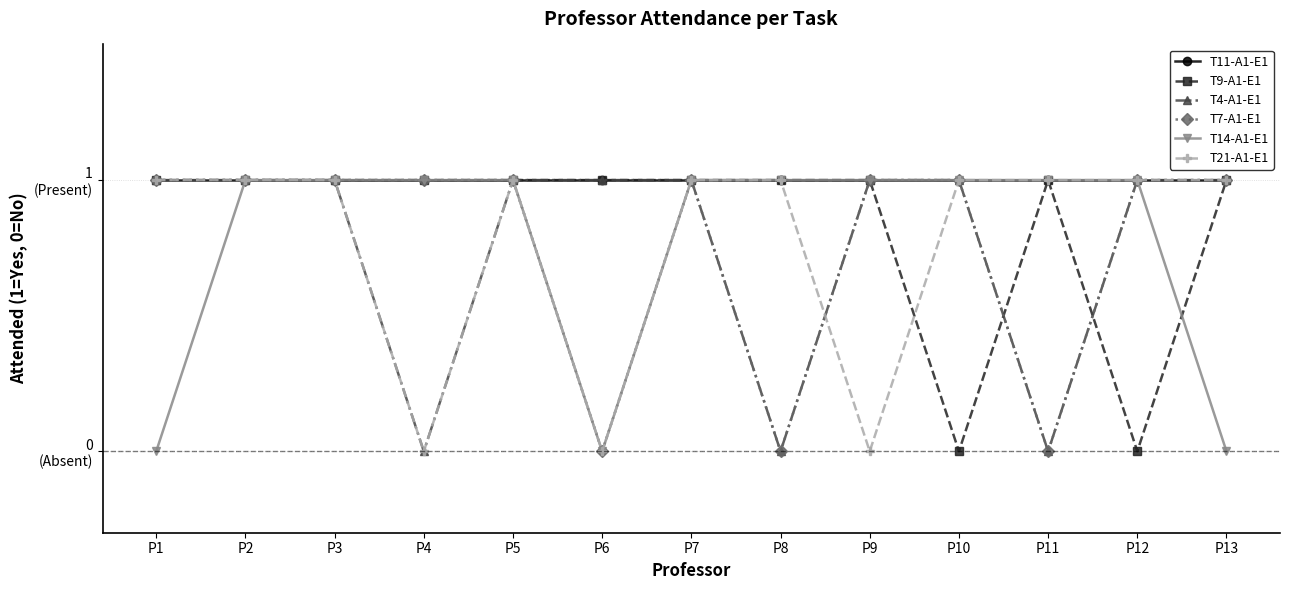

How many intersections are there between T7-A1-E1 and T9-A1-E1?

2